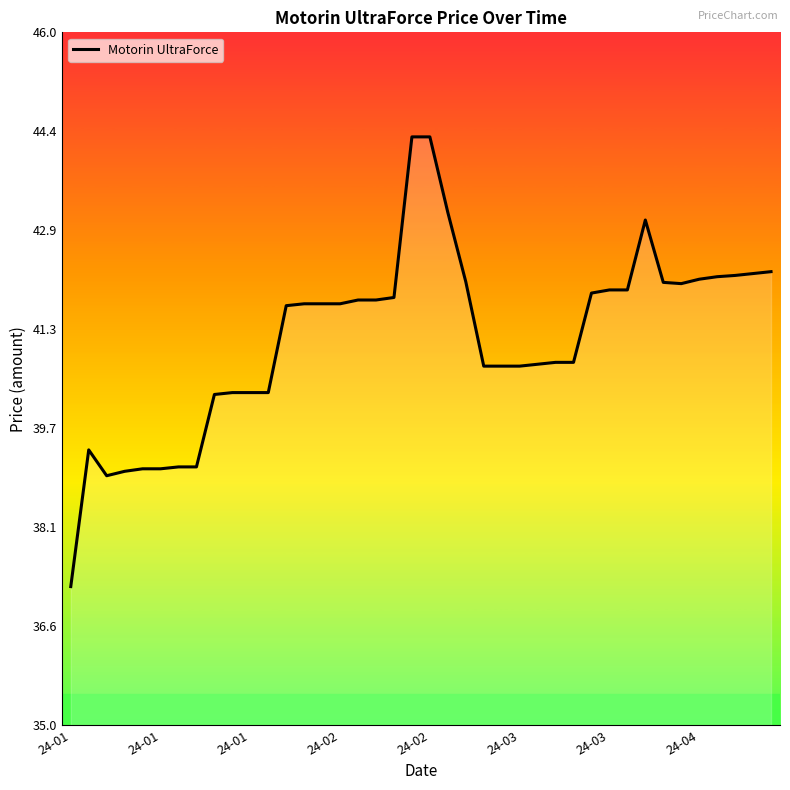

What is the maximum value shown in the chart?

44.3